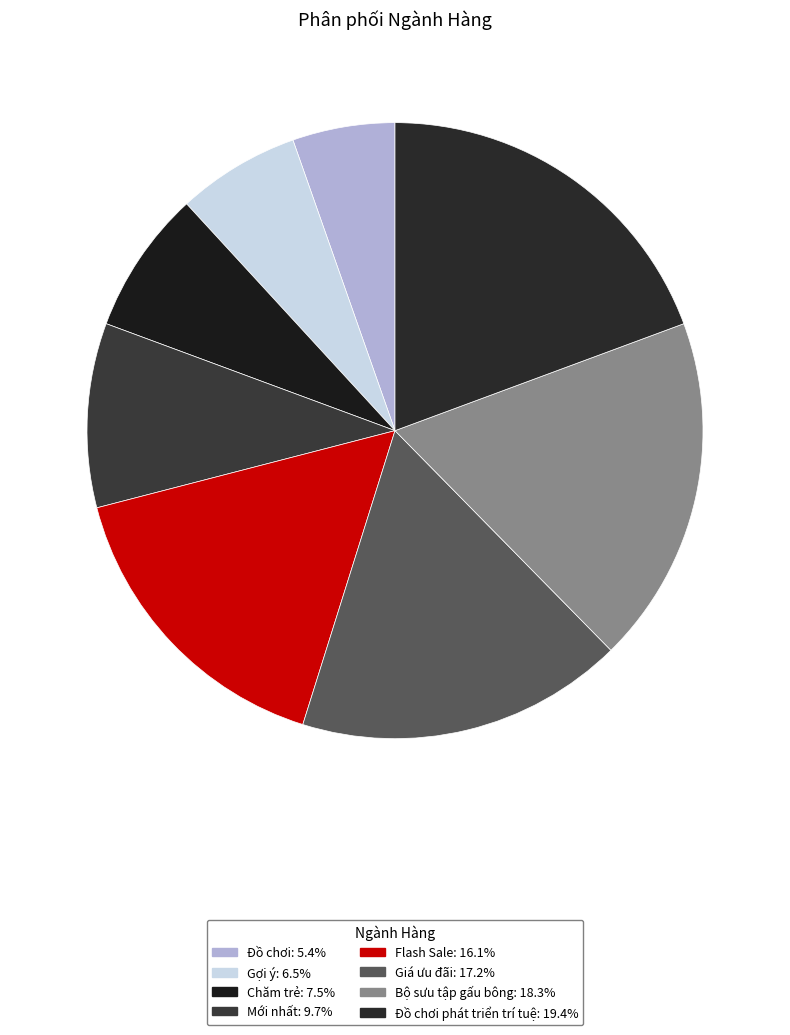

Rank the categories by value from highest to lowest.

Đồ chơi phát triển trí tuệ, Bộ sưu tập gấu bông, Giá ưu đãi, Flash Sale, Mới nhất, Chăm trẻ, Gợi ý, Đồ chơi